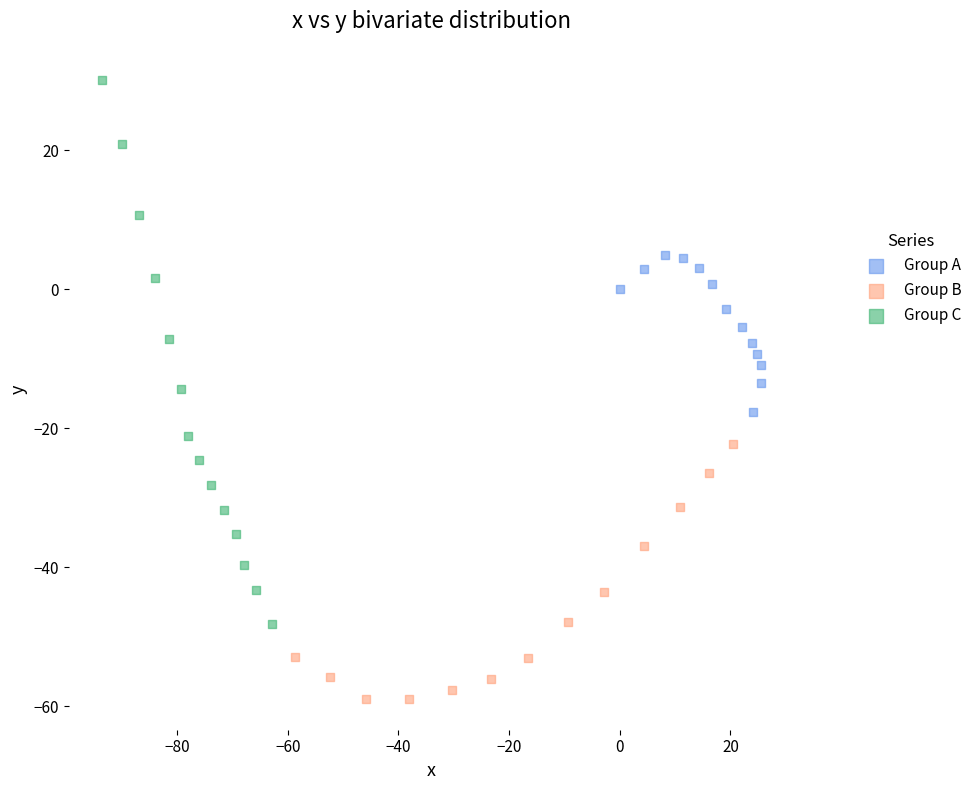

Which series contains the highest Y value?

Group C